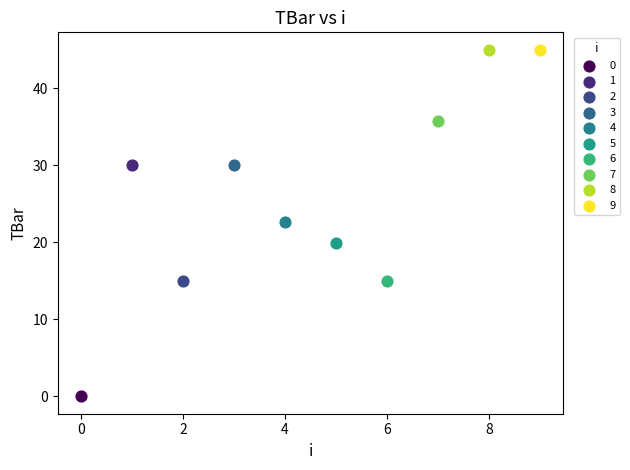

Which series contains the lowest Y value?

0